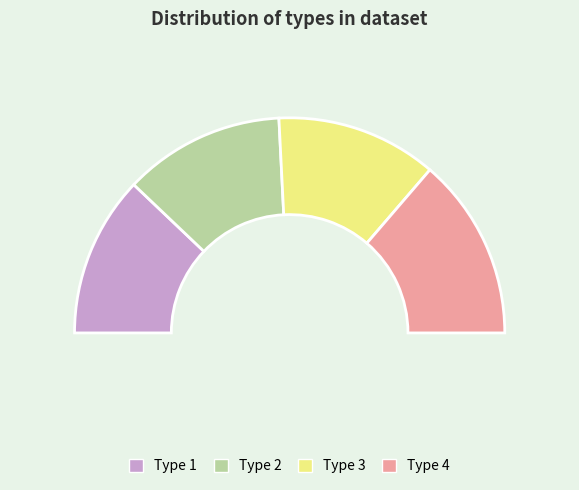

Which slice is the largest?

4